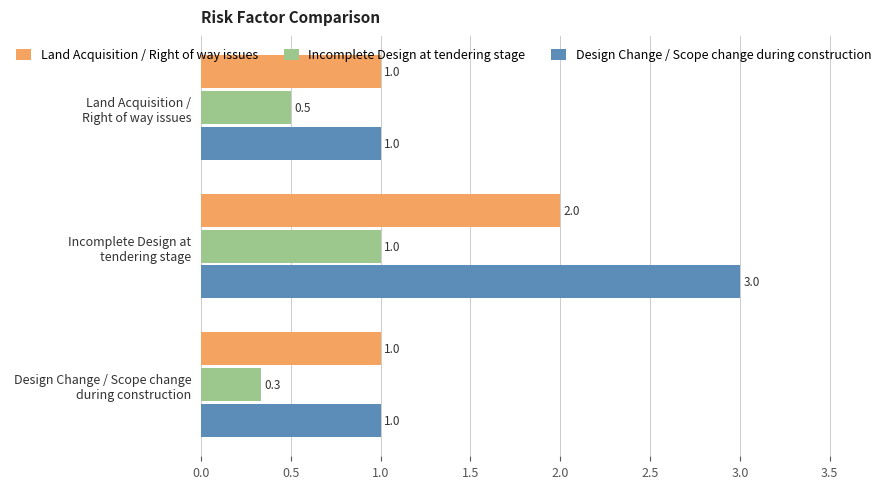

What is the sum of all Incomplete Design at tendering stage values?

1.8